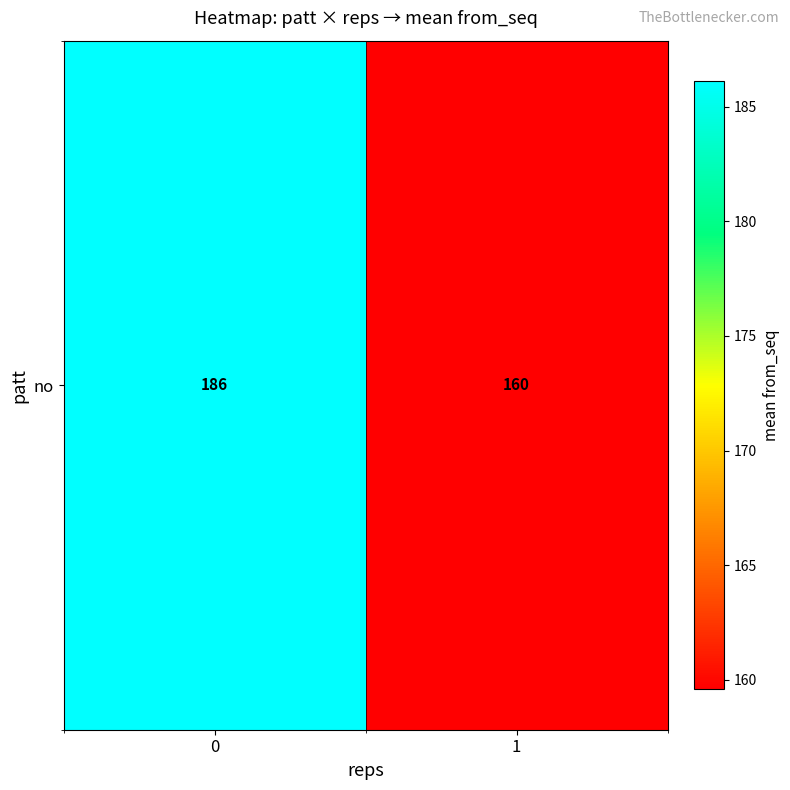

What is the sum of all values?

345.7